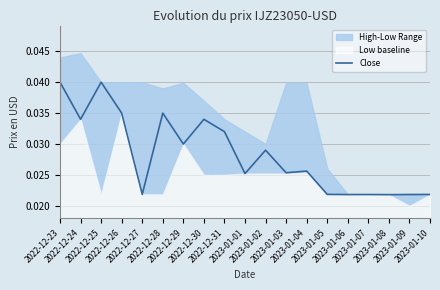

Where is the first local minimum?

2022-12-24